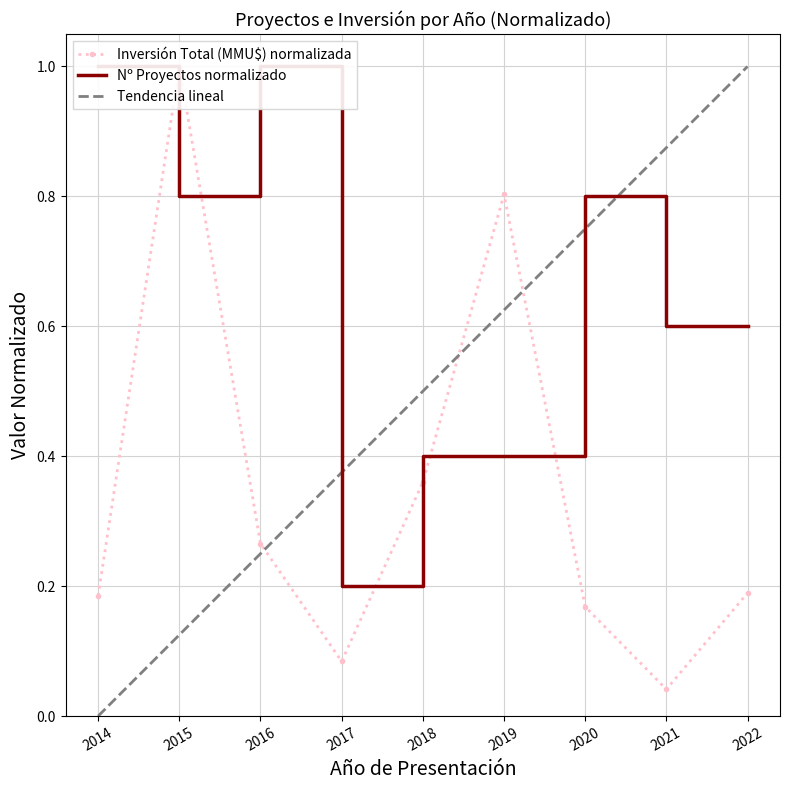

Which series ends up on top after the final intersection of Tendencia lineal and Nº Proyectos normalizado?

Tendencia lineal